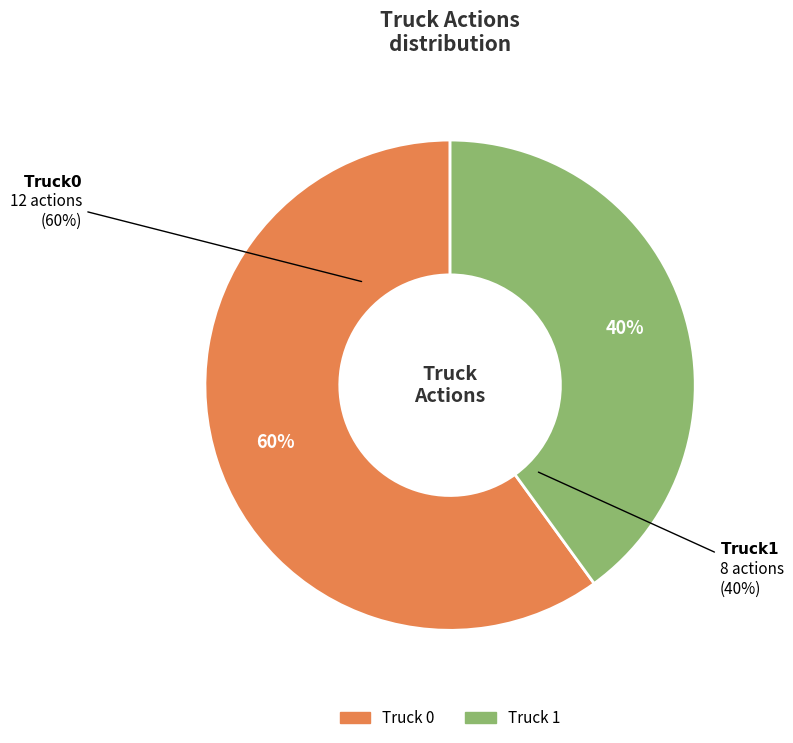

Rank the categories by value from lowest to highest.

Truck 1, Truck 0